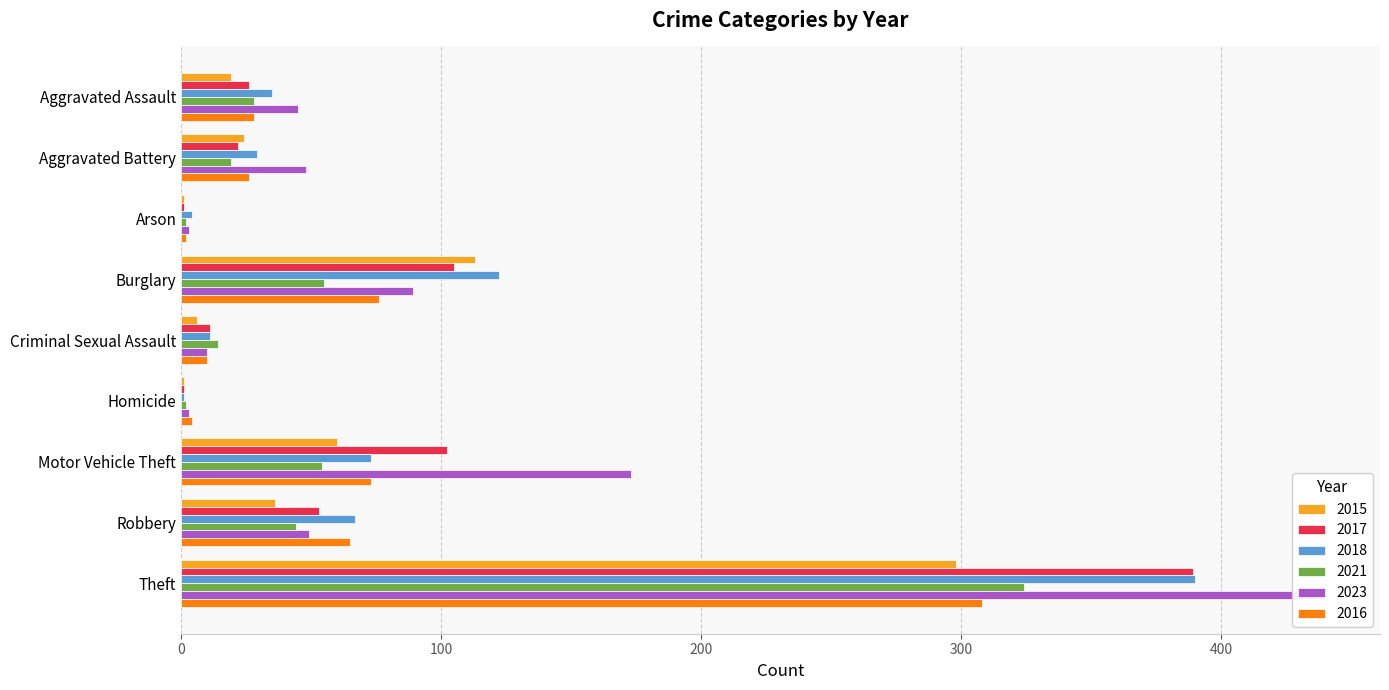

Which category has the highest value in the 2016 series?

Theft